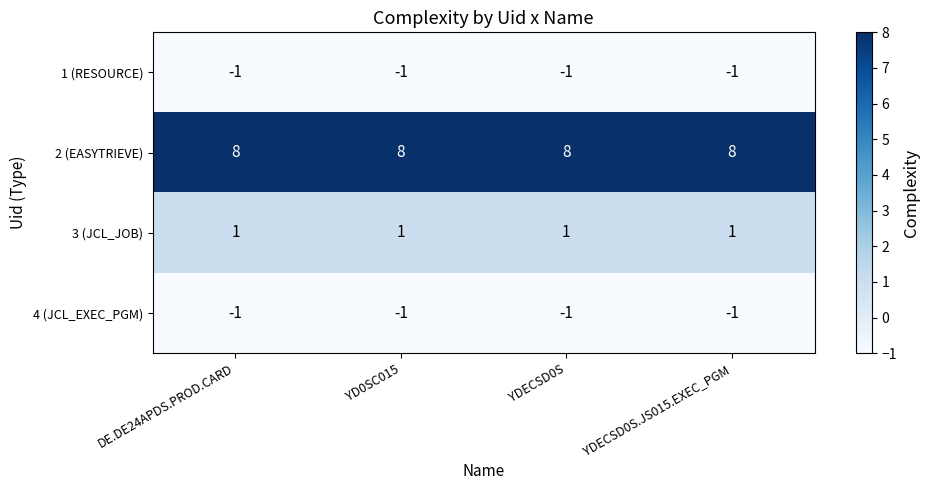

The value of 3 (JCL_JOB) at YD0SC015 is 2. True or false?

False